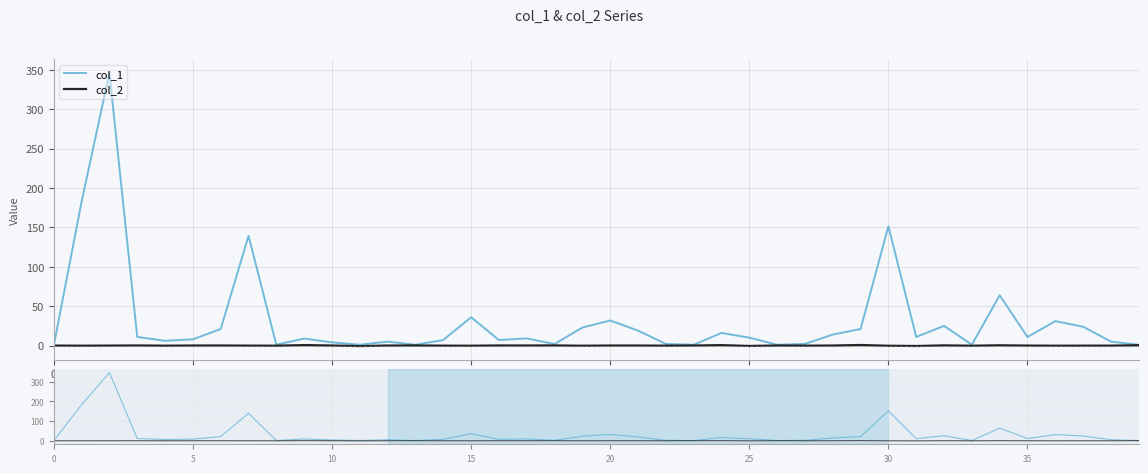

What is the label of the 32nd point from the left?

31